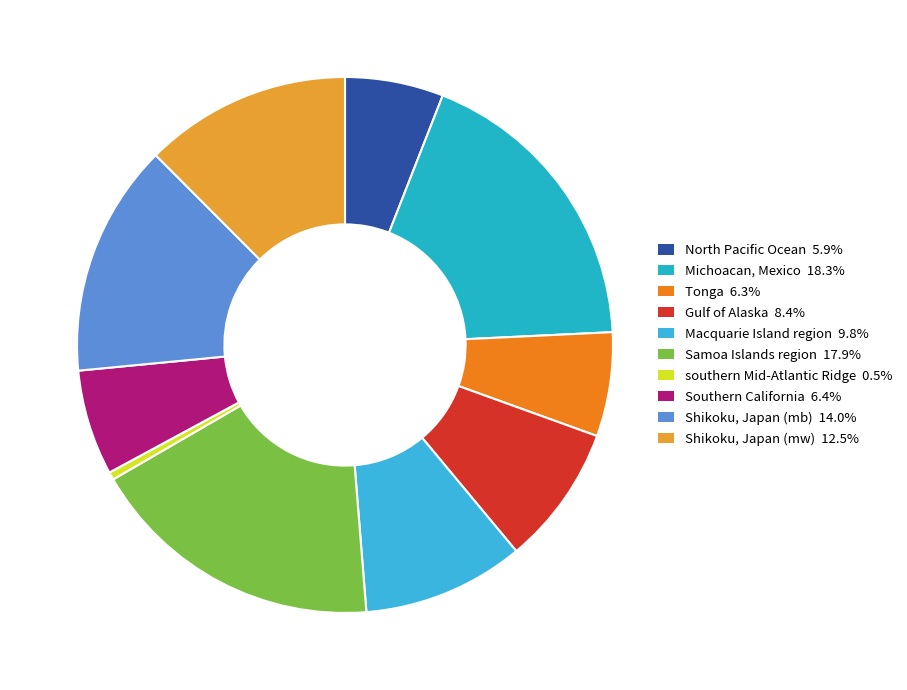

Rank the categories by value from lowest to highest.

southern Mid-Atlantic Ridge, North Pacific Ocean, Tonga, Southern California, Gulf of Alaska, Macquarie Island region, Shikoku, Japan (mw), Shikoku, Japan (mb), Samoa Islands region, Michoacan, Mexico